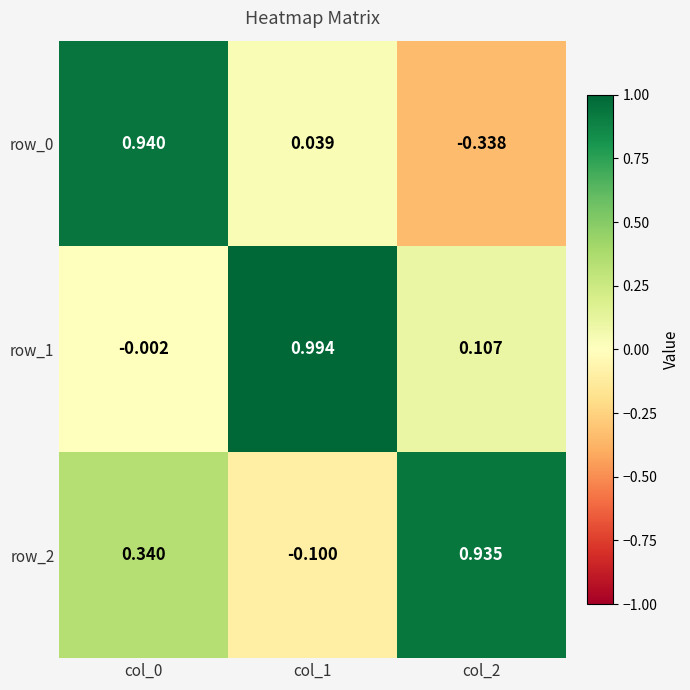

Is the value of row_1 at col_2 greater than the value of row_2 at col_1?

Yes